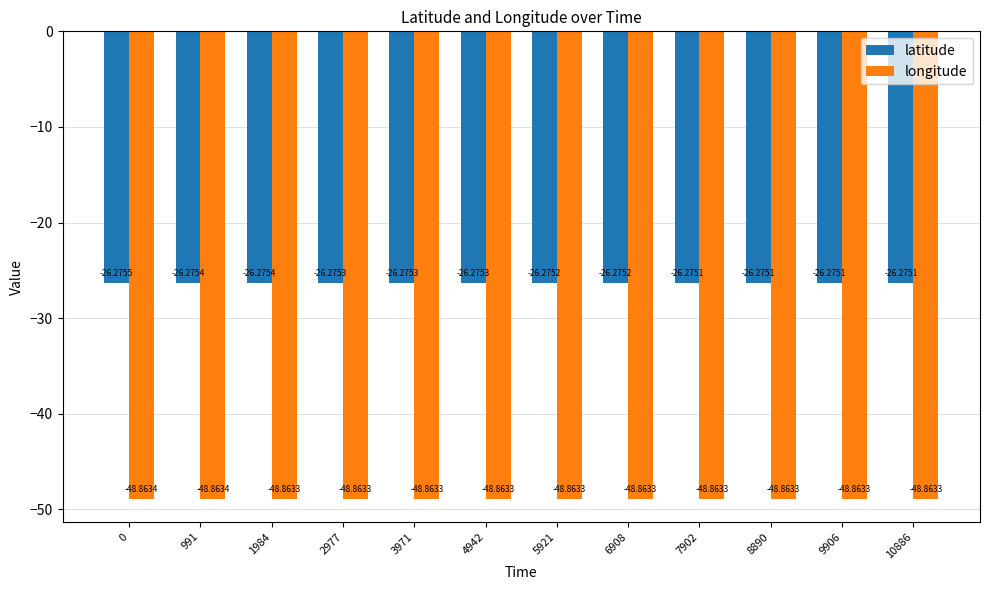

What is the sum of the longitude values at 991 and 1984?

-97.7